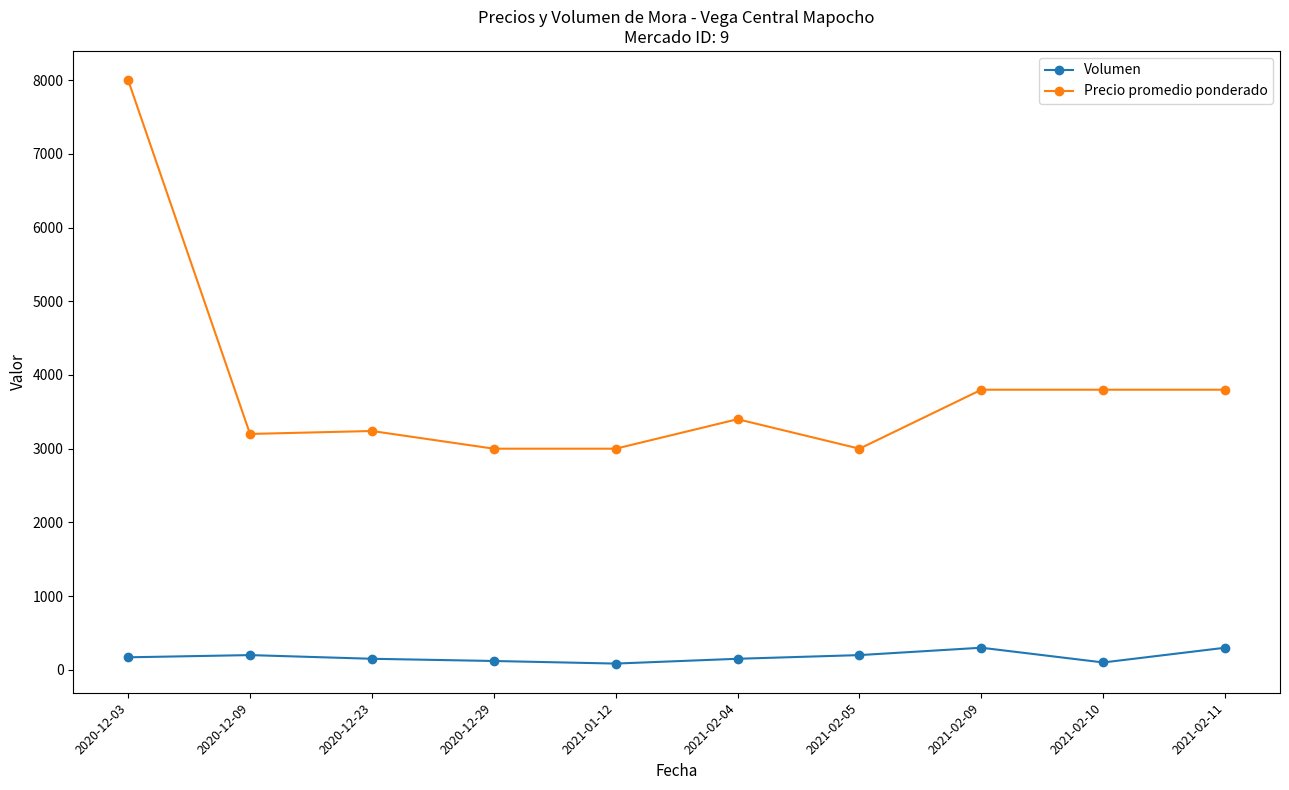

Rank the series by their maximum value, from highest to lowest.

Precio promedio ponderado, Volumen